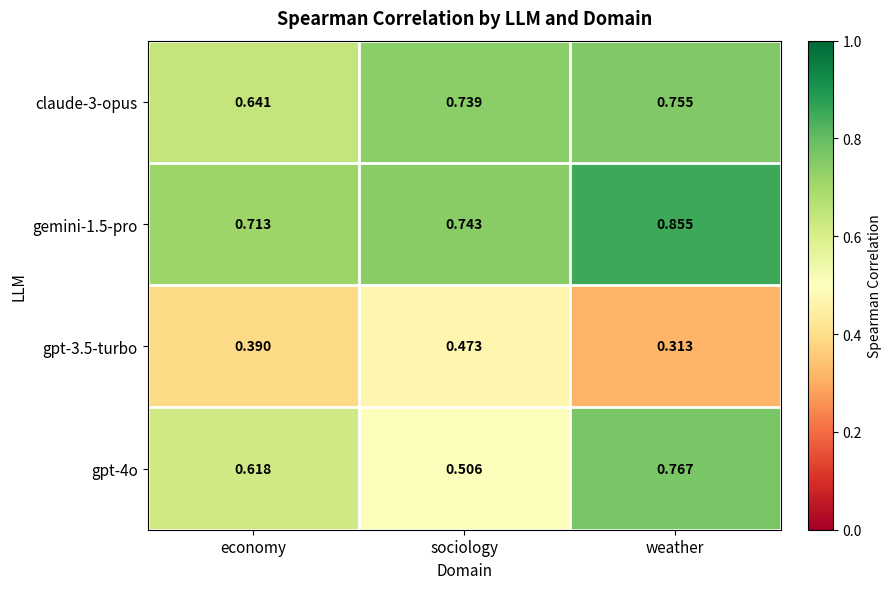

Which label corresponds to the smallest value in the chart?

weather